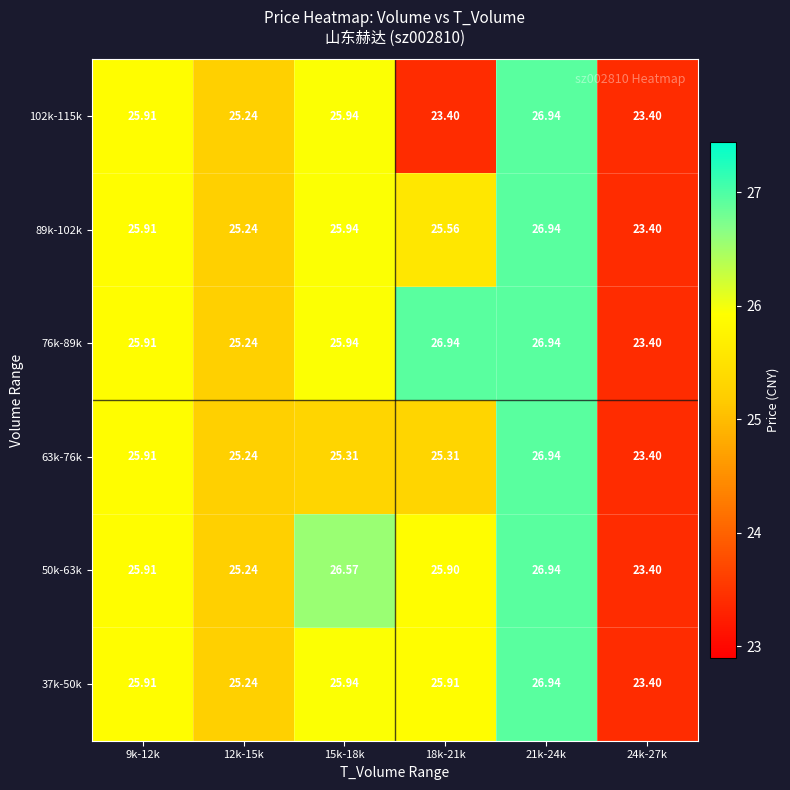

Is the value of 102k-115k at 12k-15k greater than the value of 76k-89k at 15k-18k?

No